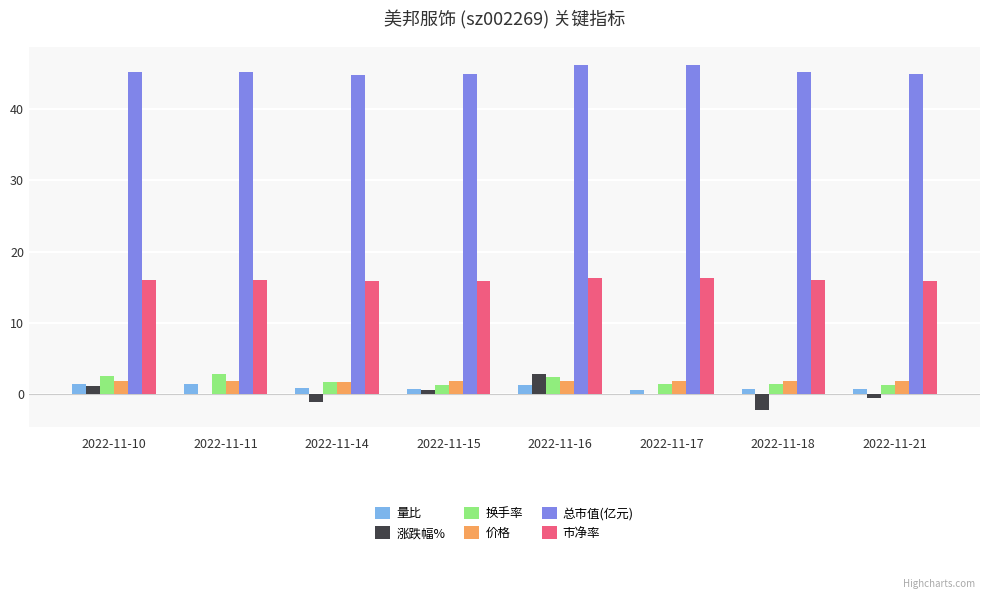

True or false: 涨跌幅% has a value of 0.0 at 2022-11-11.

True